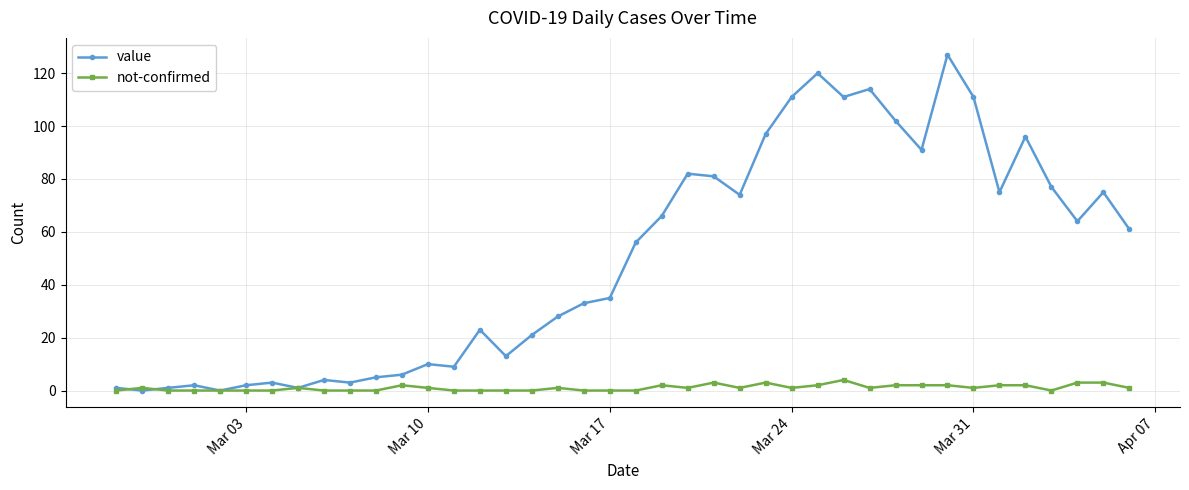

What is the maximum value shown in the chart?

127